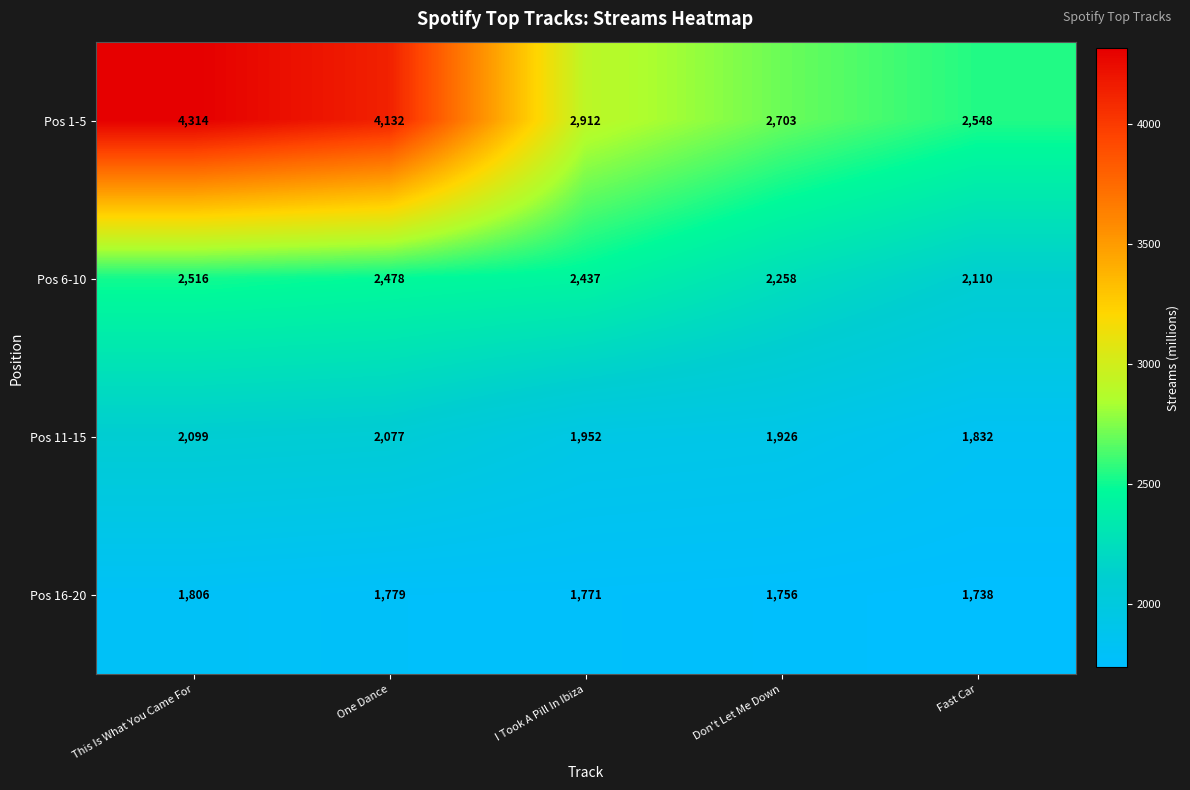

Is it true that Pos 11-15 equals 2077 at One Dance?

True